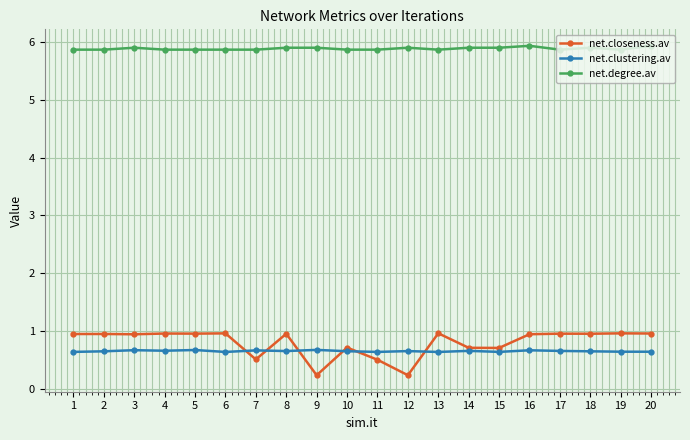

Count the net.degree.av values in the range 5 to 6.

20